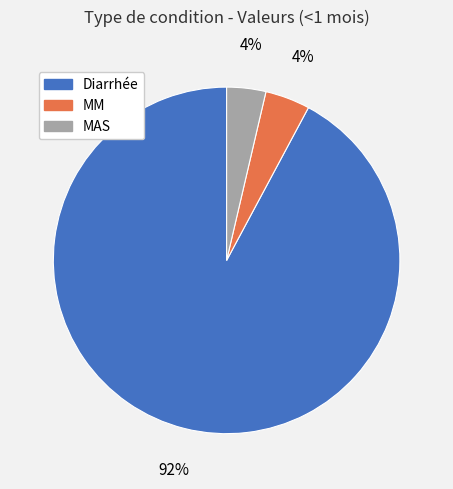

What percentage is the MM slice, to the nearest percent?

4%